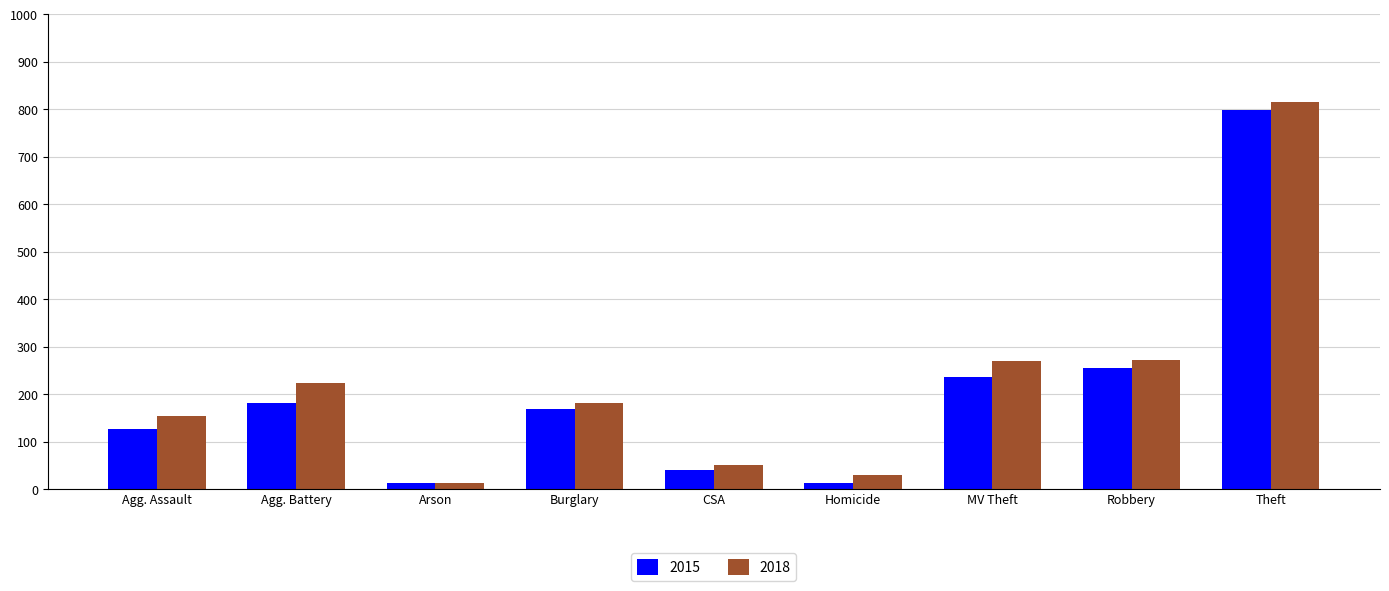

True or false: 2018 has a value of 410 at Robbery.

False